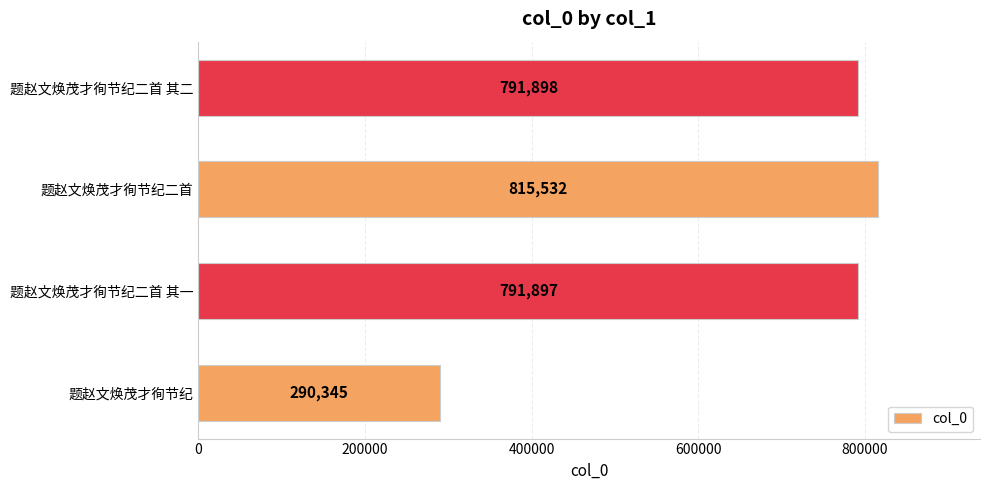

Rank the categories by value from highest to lowest.

题赵文焕茂才徇节纪二首, 题赵文焕茂才徇节纪二首 其二, 题赵文焕茂才徇节纪二首 其一, 题赵文焕茂才徇节纪